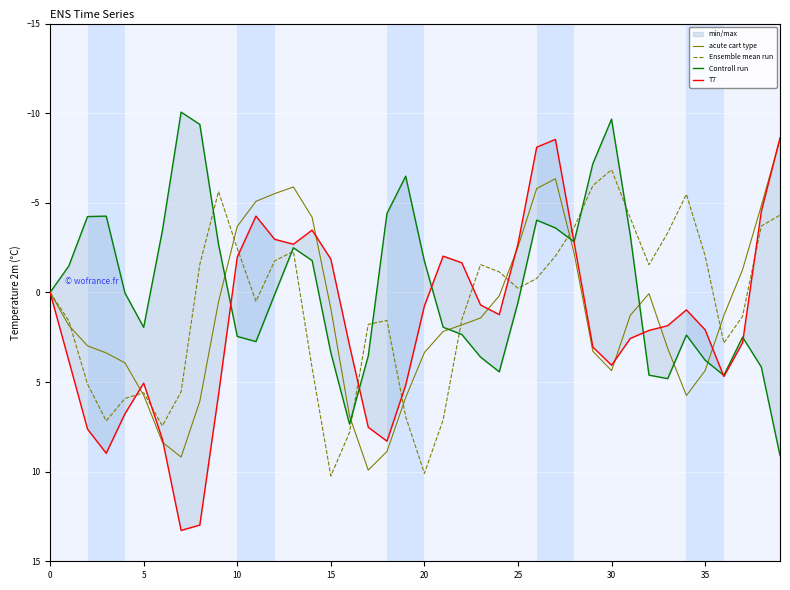

What is the difference between the maximum and second lowest values in the Controll run series?

18.8